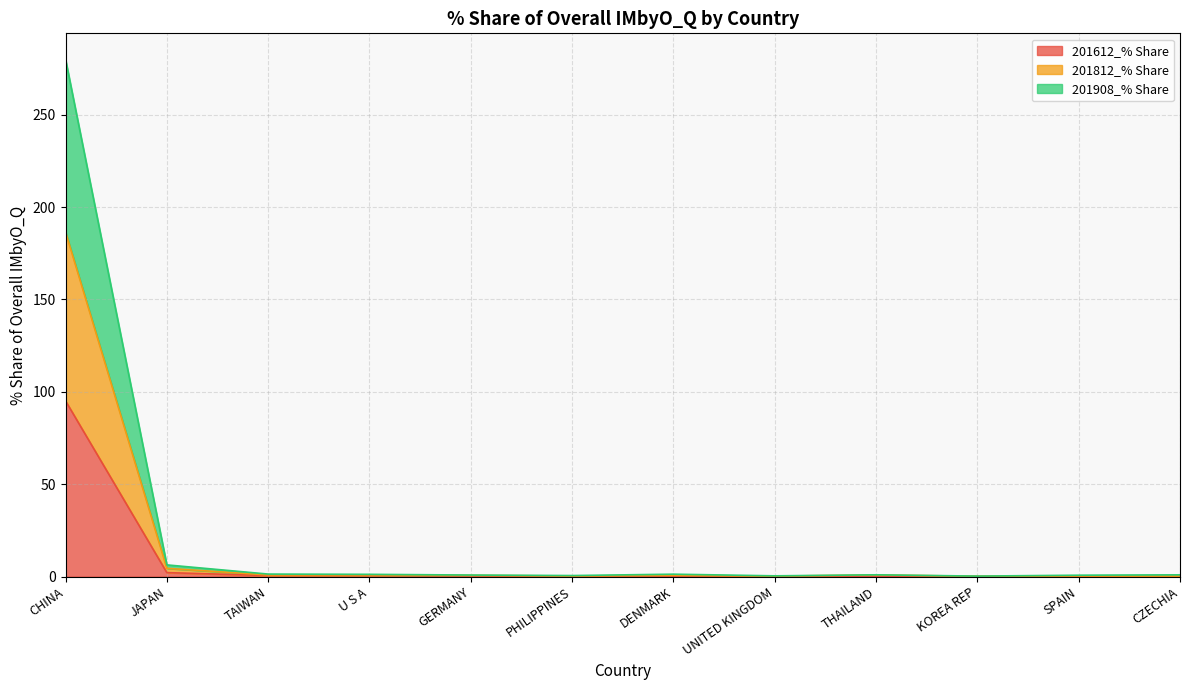

The 201612_% Share series shows 0.5 at GERMANY. True or false?

False